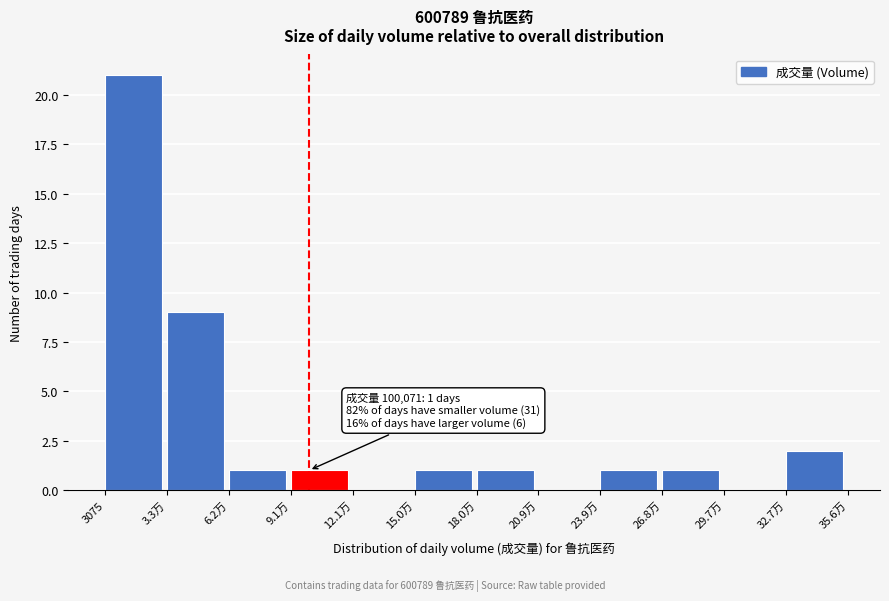

Reading left to right, extract all data points from this chart.

3075=21	3.3万=9	6.2万=1	9.1万=1	12.1万=0	15.0万=1	18.0万=1	20.9万=0	23.9万=1	26.8万=1	29.7万=0	32.7万=2